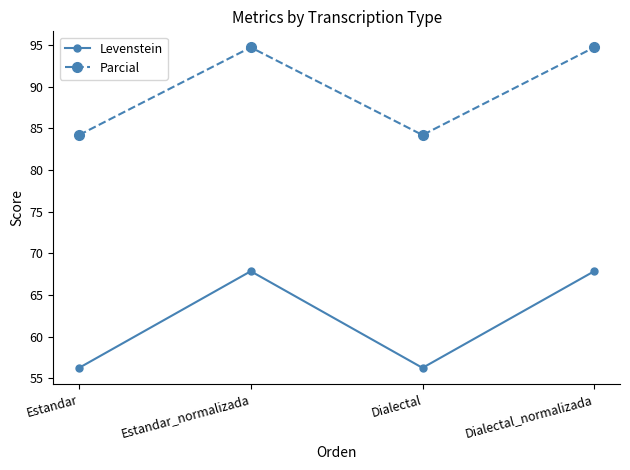

Is it true that Parcial equals 52.0 at Dialectal?

False